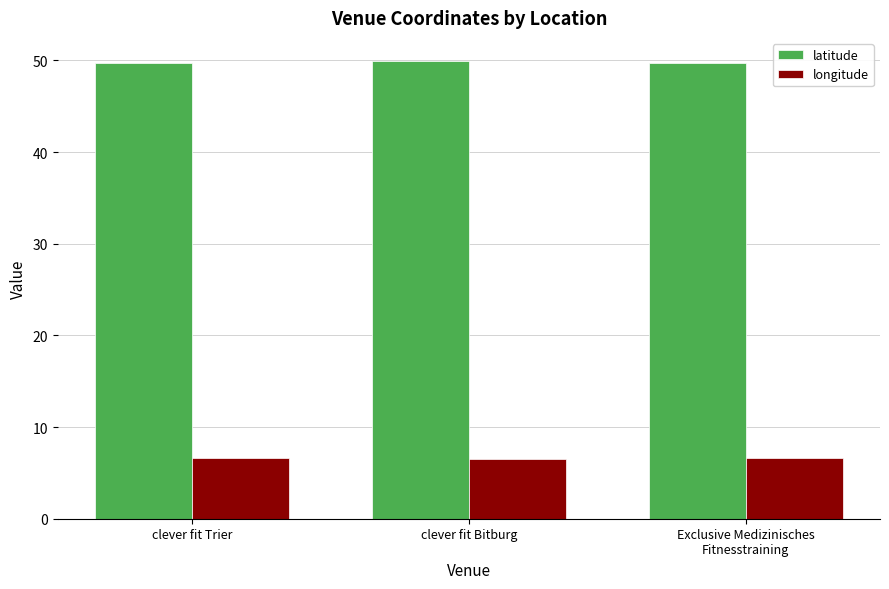

What is the sum of all latitude values?

149.4